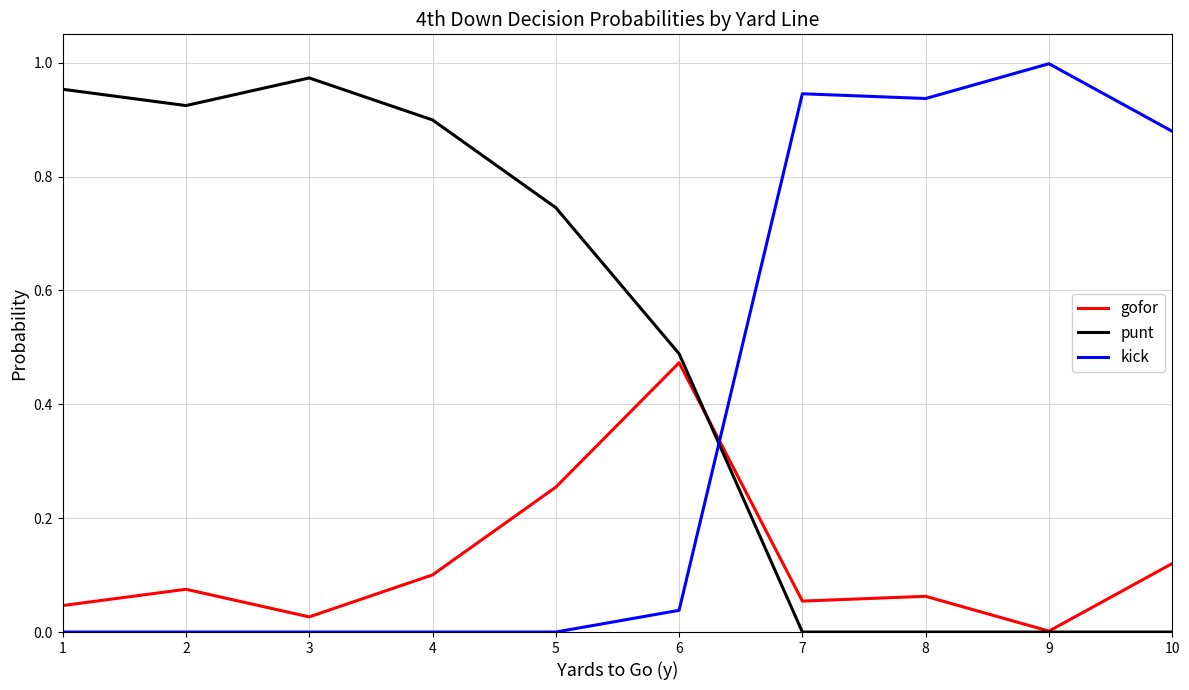

Which series changed the most between 6 and 9?

kick